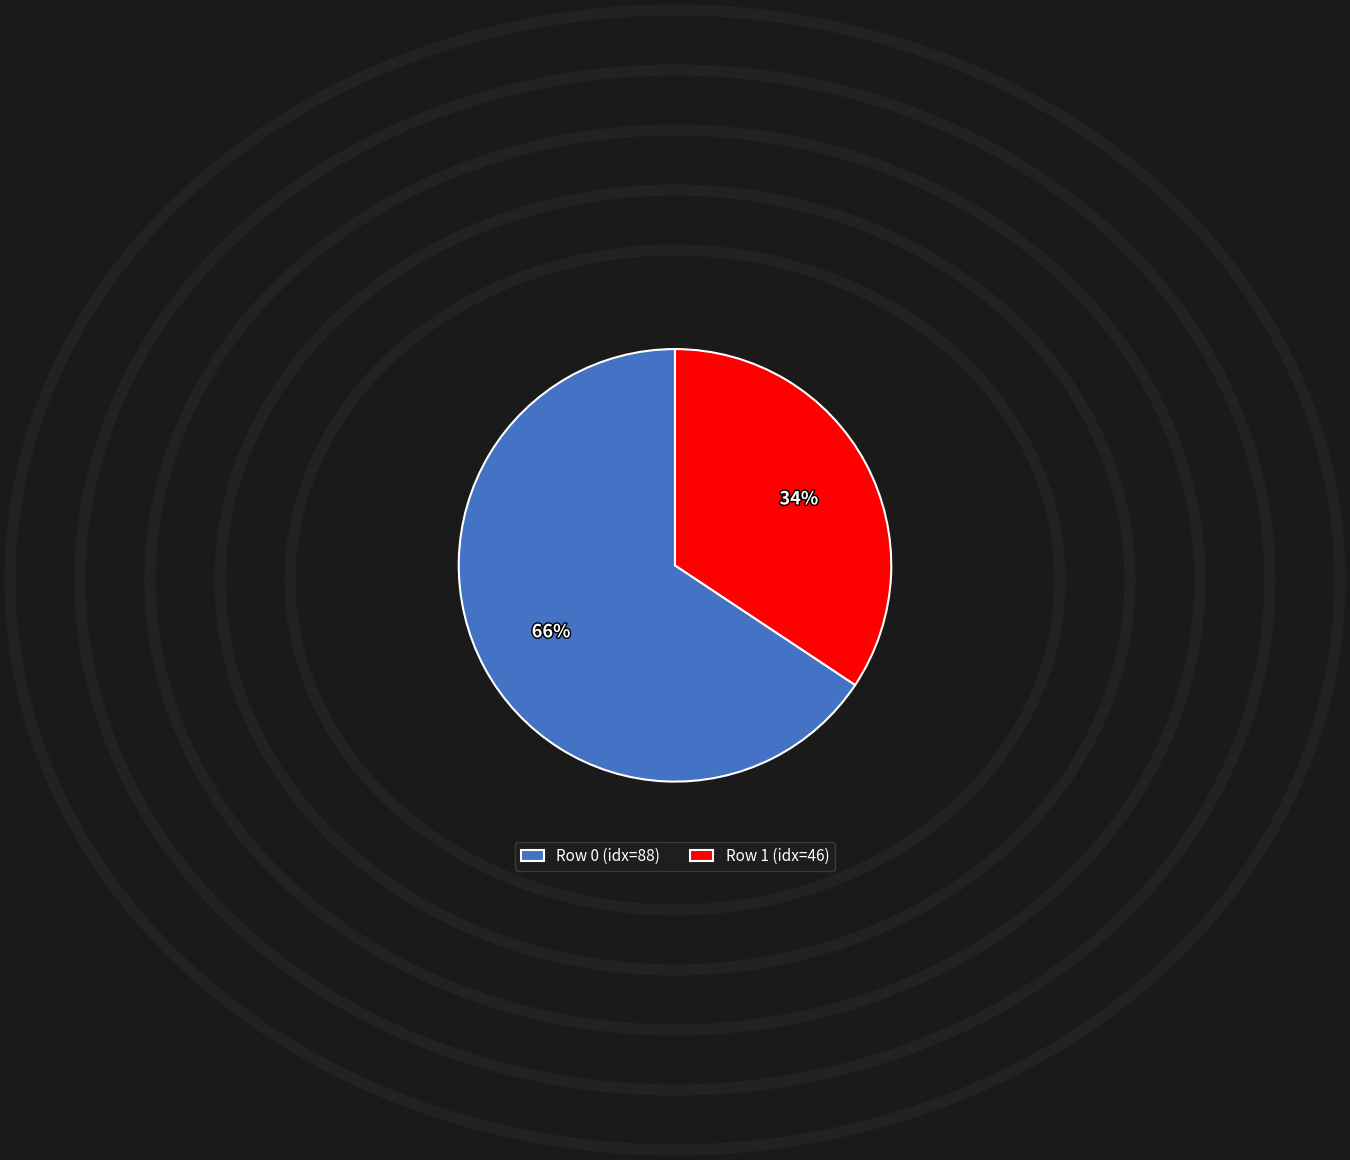

To the nearest percent, what is the combined percentage of Row 0 (idx=88) and Row 1 (idx=46)?

100%